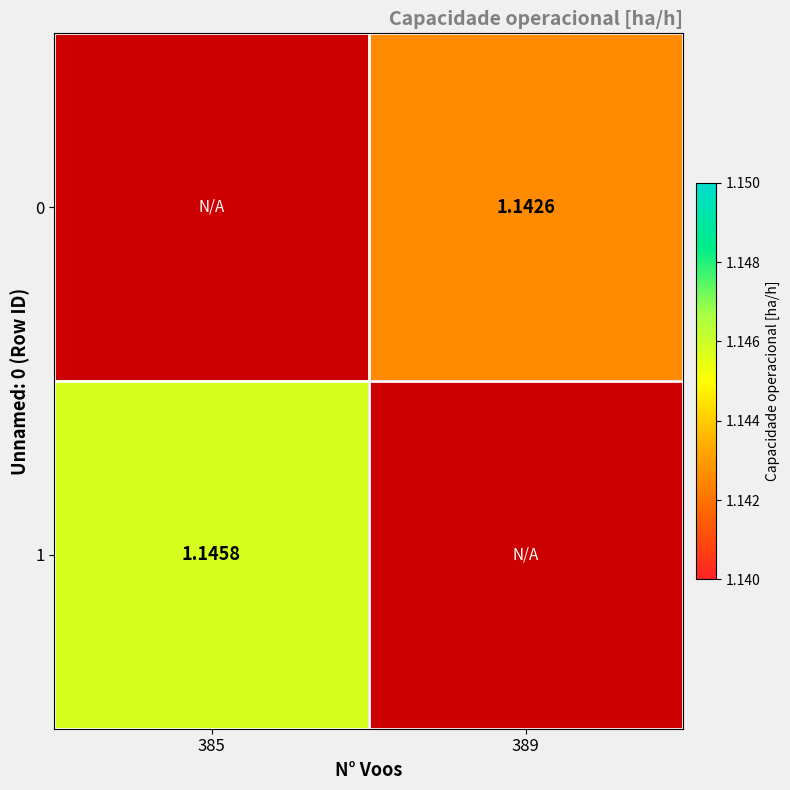

Is the value of 1 at 385 greater than the value of 0 at 389?

Yes